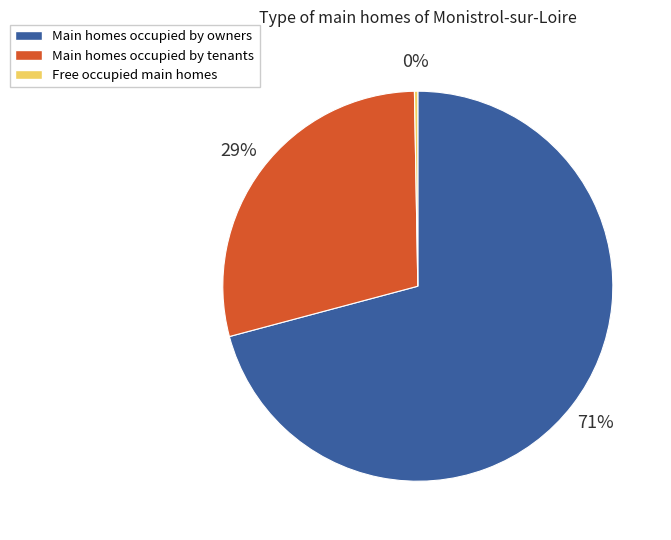

Which category has the biggest portion of the pie?

Main homes occupied by owners